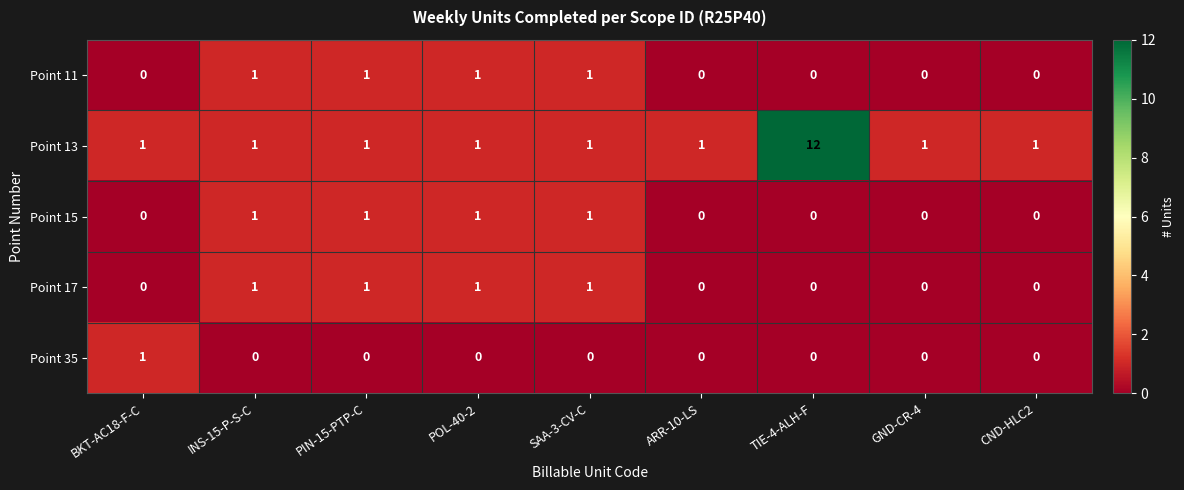

What is the total value across all series at POL-40-2?

4